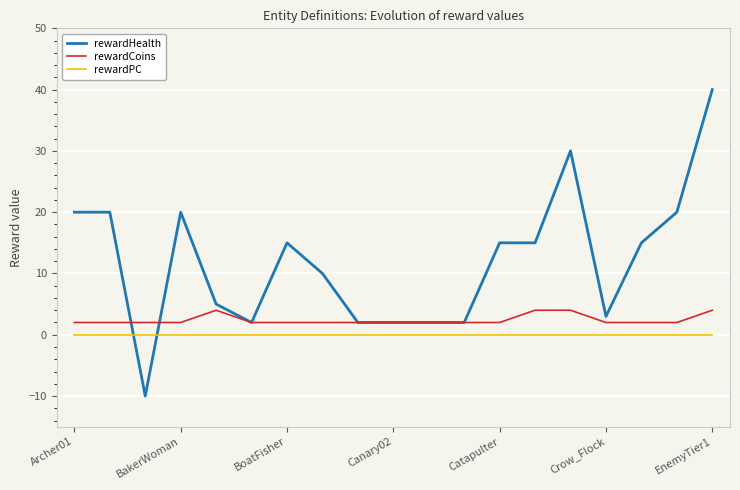

Which series has the widest spread of values?

rewardHealth